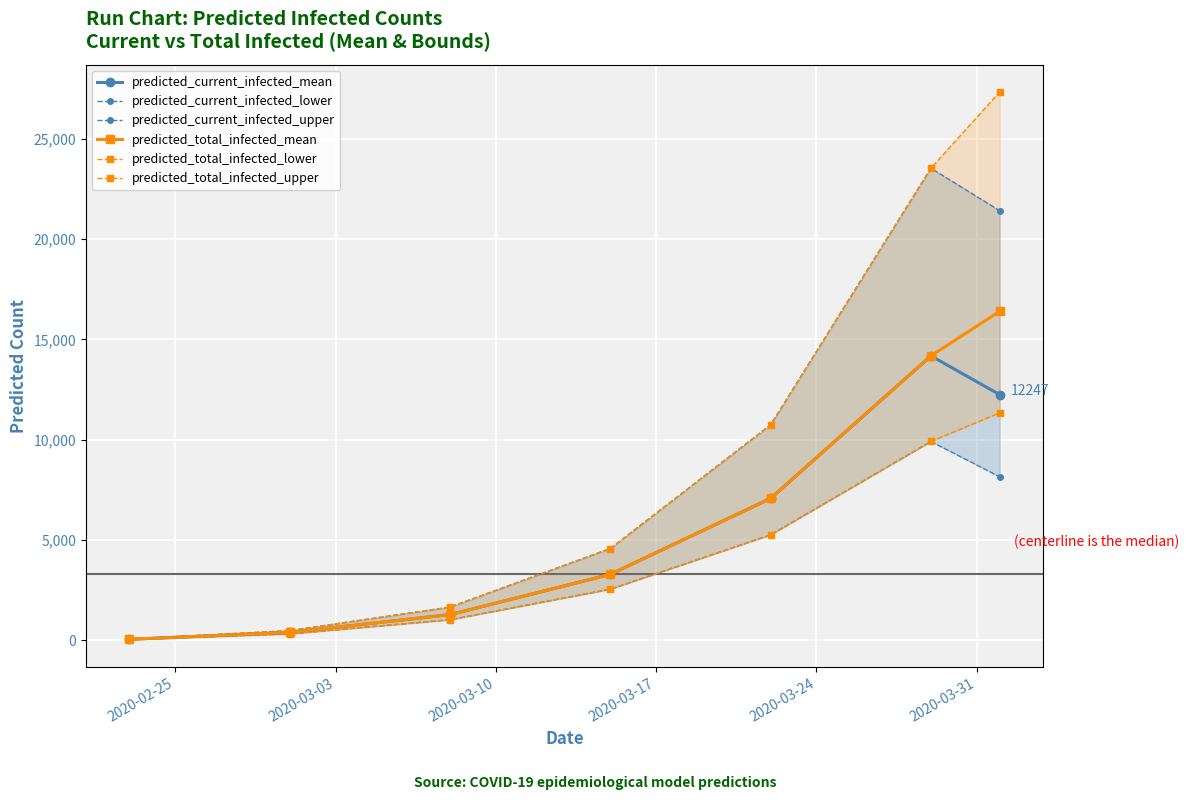

How many interior local peaks does the predicted_current_infected_mean series have?

1